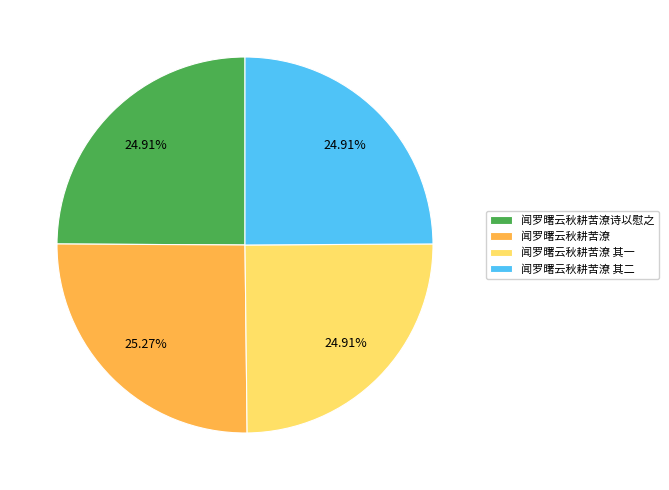

To the nearest percent, what portion does 闻罗曙云秋耕苦潦 represent?

25%